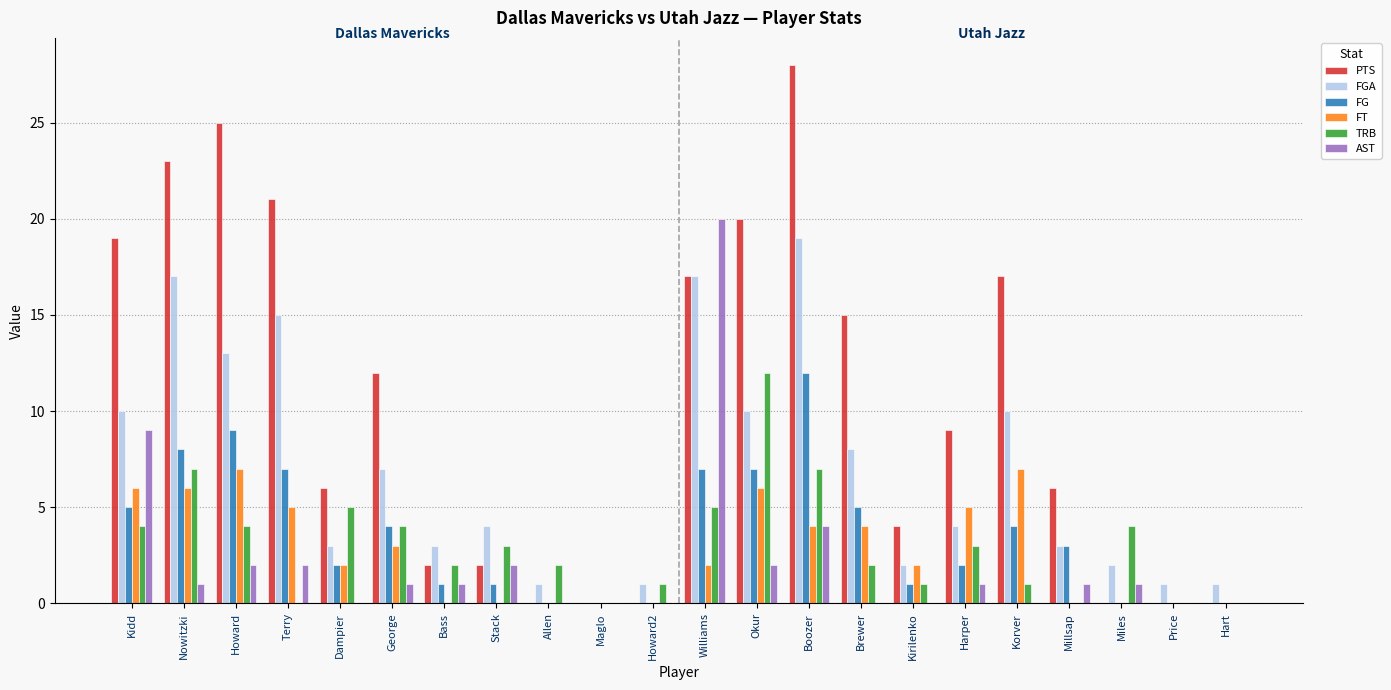

Is it true that AST equals 2 at Miles?

False